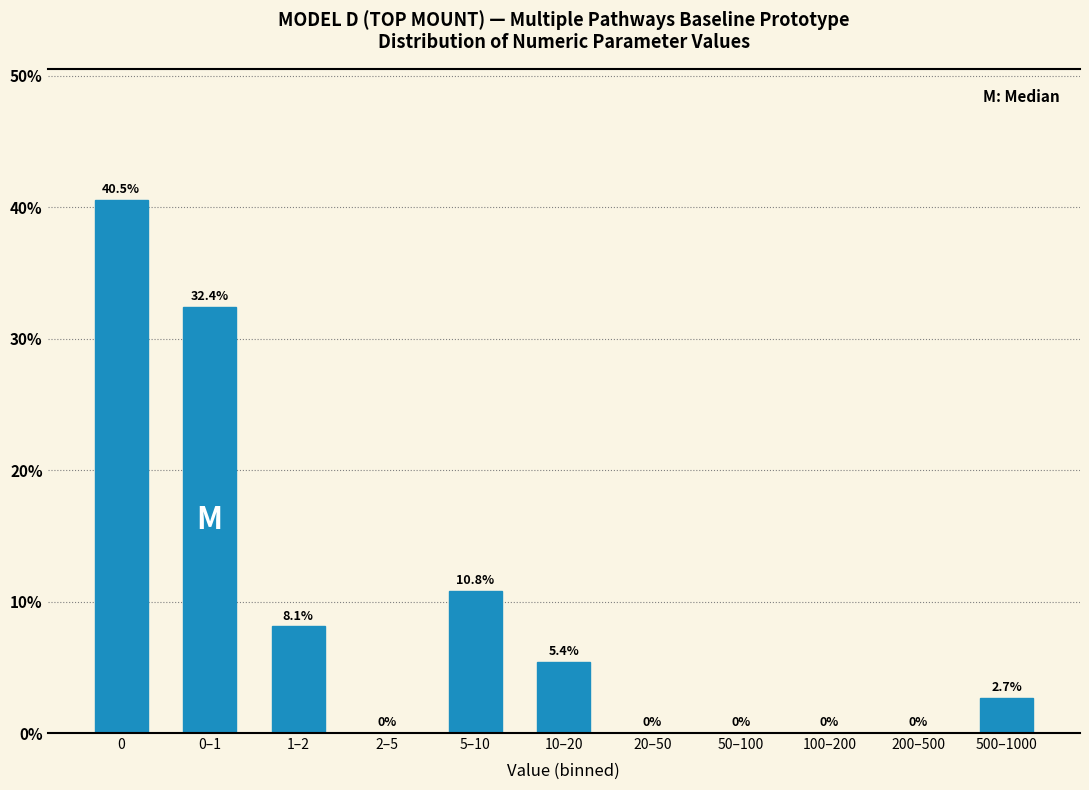

Reading left to right, what are all the values shown in this chart?

0=40.5	0–1=32.4	1–2=8.1	2–5=0.0	5–10=10.8	10–20=5.4	20–50=0.0	50–100=0.0	100–200=0.0	200–500=0.0	500–1000=2.7